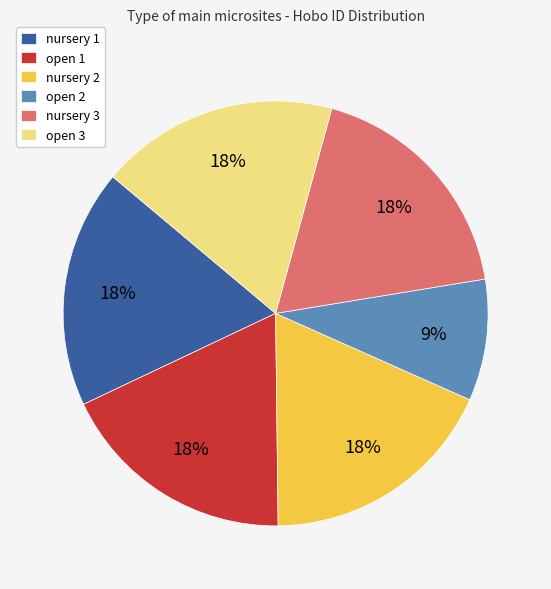

To the nearest percent, what is the average slice percentage?

17%